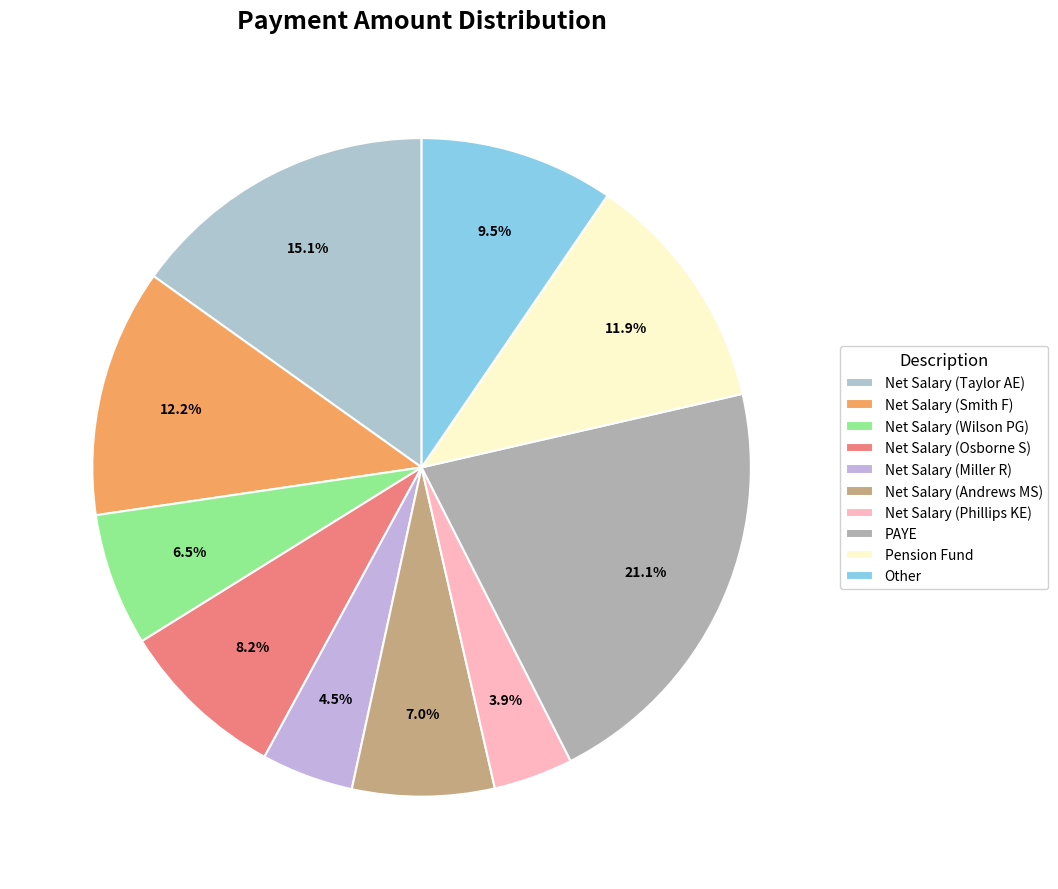

Does Net Salary (Andrews MS) account for over 50% of the chart?

No